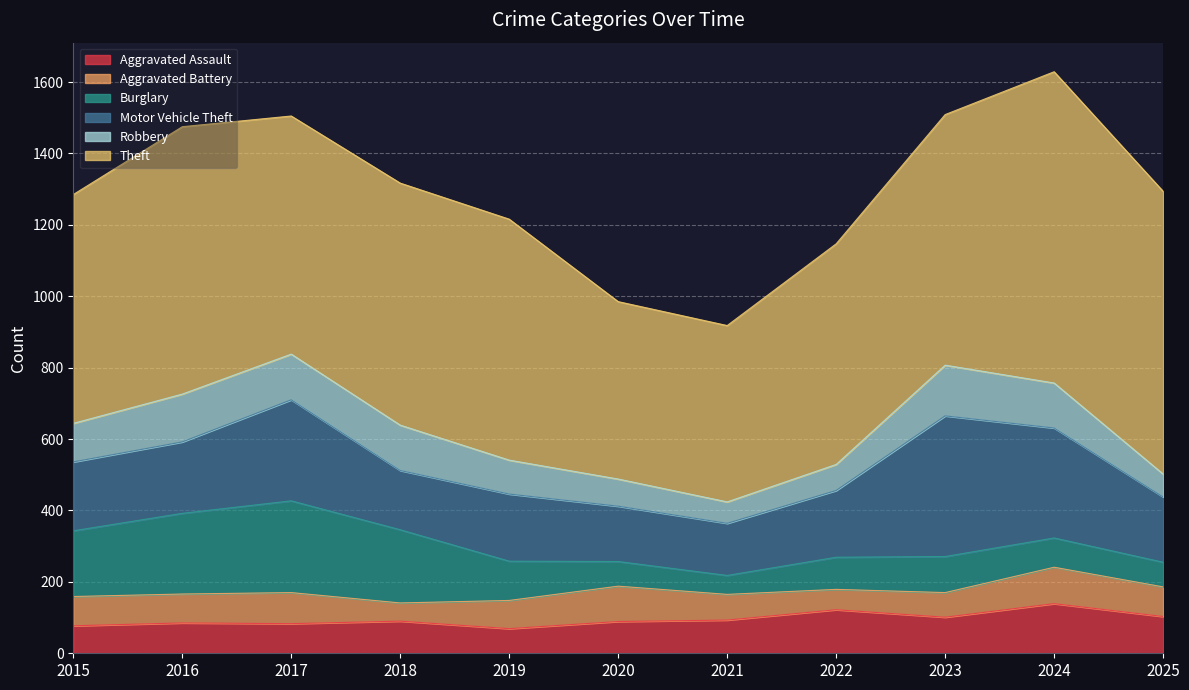

Where is Robbery nearest to the value 101?

2019